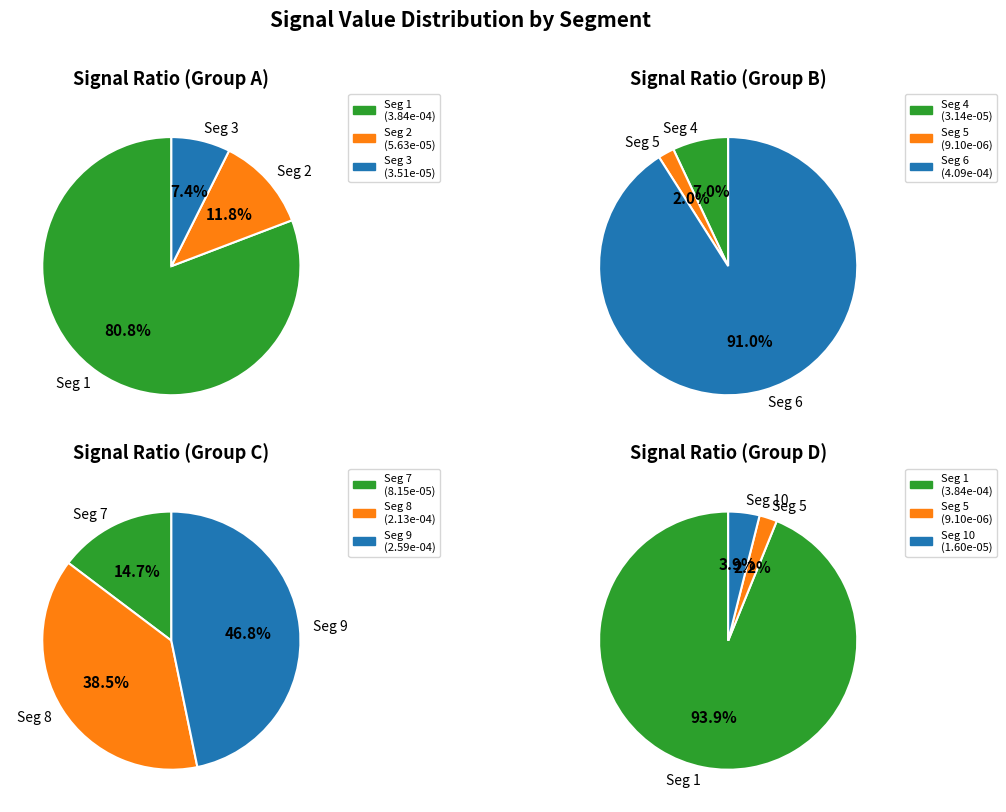

To the nearest percent, what is the combined percentage of signal segment 5 and signal segment 6?

28%